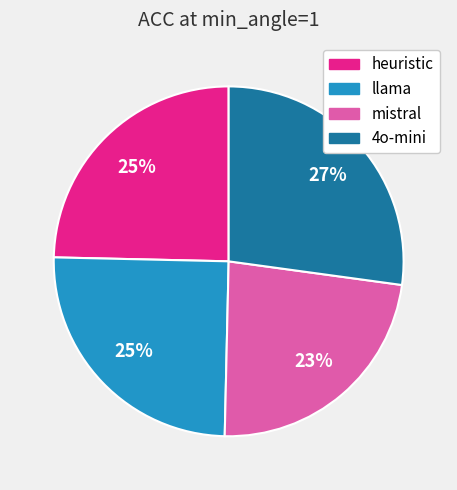

Do 4o-mini and heuristic together represent more than half of the pie?

Yes